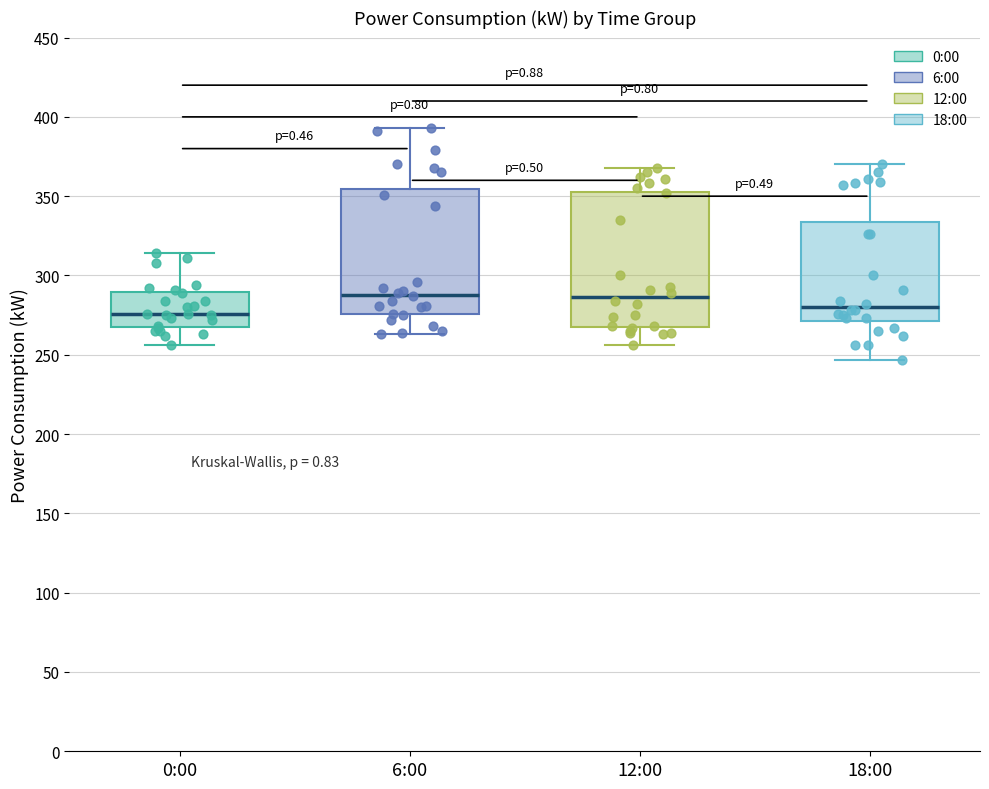

Comparing the boxes themselves (not the whiskers), which one is the tallest?

12:00